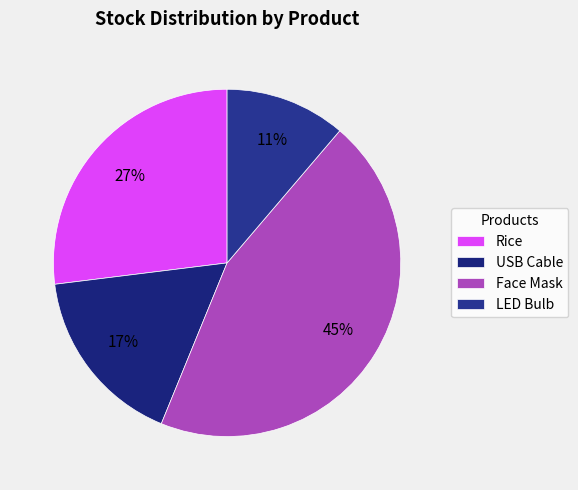

Which slice is the largest?

Face Mask